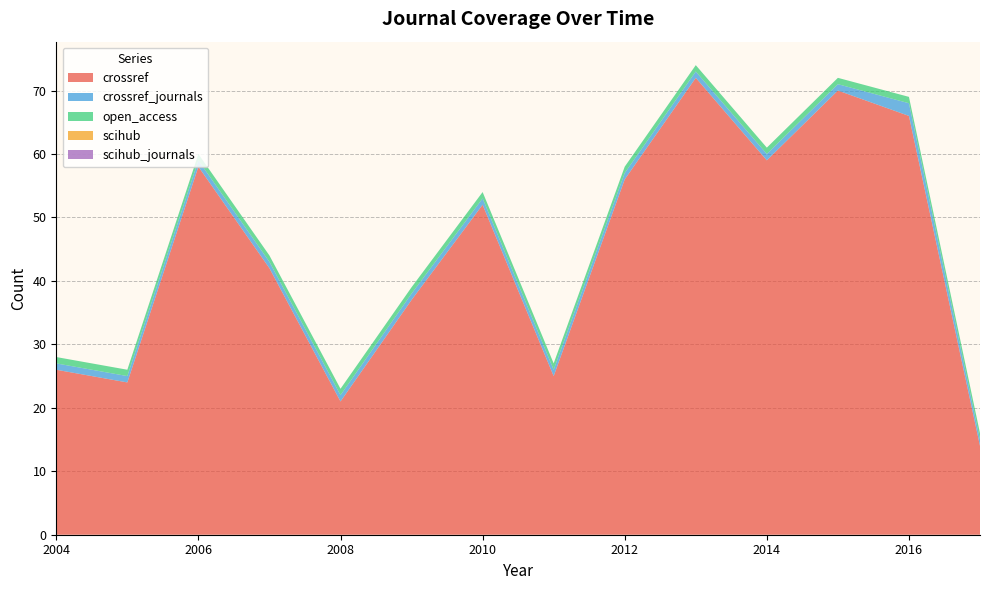

Reading left to right, extract all data points from this chart.

crossref: 2004=26	2005=24	2006=58	2007=42	2008=21	2009=37	2010=52	2011=25	2012=56	2013=72	2014=59	2015=70	2016=66	2017=14
crossref_journals: 2004=1	2005=1	2006=1	2007=1	2008=1	2009=1	2010=1	2011=1	2012=1	2013=1	2014=1	2015=1	2016=2	2017=1
open_access: 2004=1	2005=1	2006=1	2007=1	2008=1	2009=1	2010=1	2011=1	2012=1	2013=1	2014=1	2015=1	2016=1	2017=1
scihub: 2004=0	2005=0	2006=0	2007=0	2008=0	2009=0	2010=0	2011=0	2012=0	2013=0	2014=0	2015=0	2016=0	2017=0
scihub_journals: 2004=0	2005=0	2006=0	2007=0	2008=0	2009=0	2010=0	2011=0	2012=0	2013=0	2014=0	2015=0	2016=0	2017=0